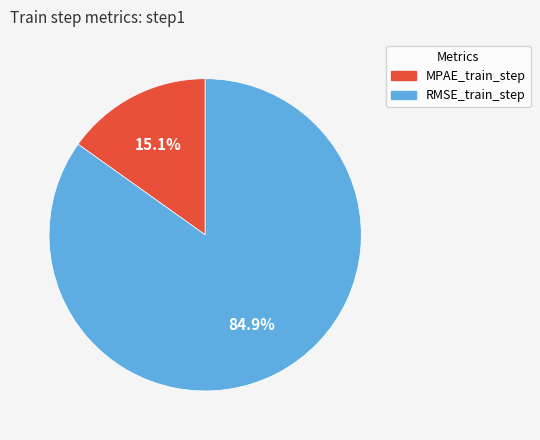

How many segments does this pie chart have?

2